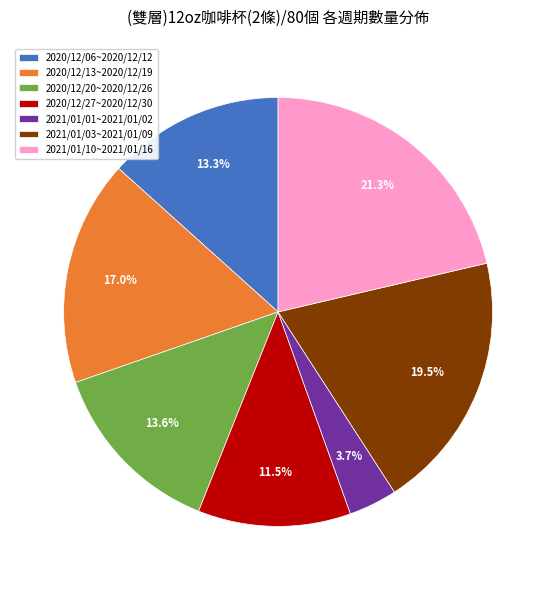

What is the ratio of the value at 2020/12/27~2020/12/30 to the value at 2020/12/20~2020/12/26?

0.8